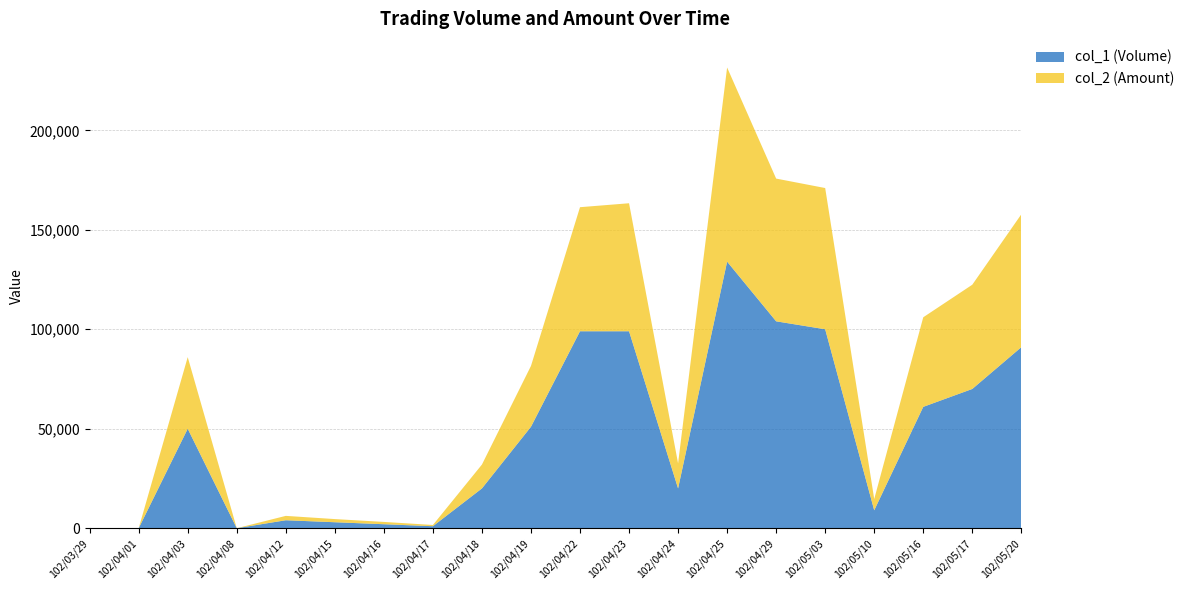

Reading left to right, transcribe all the data shown in this chart.

col_1 (Volume): 0	0	50000	0	4000	3000	2000	1000	20000	51000	99000	99000	20000	134000	104000	100000	9000	61000	70000	91000
col_2 (Amount): 0	0	36000	0	2200	1590	1160	620	12000	30580	62370	64350	12600	97600	71750	71000	5670	45030	52400	66800